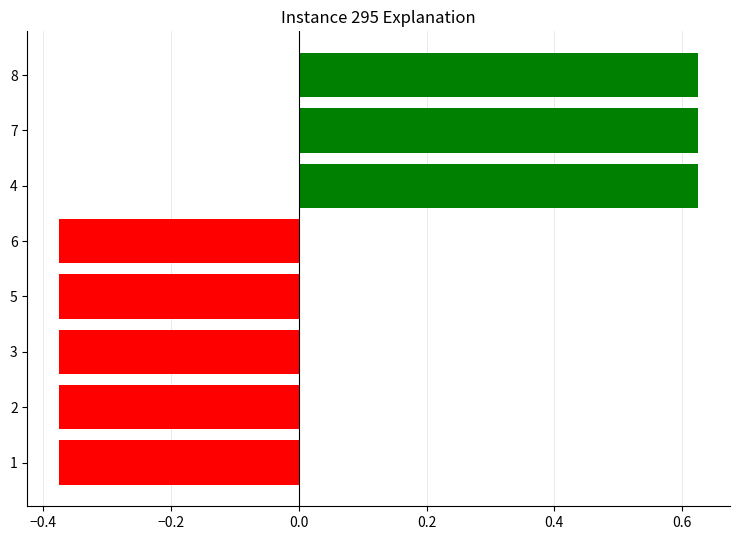

How many values are between 0 and 1?

3